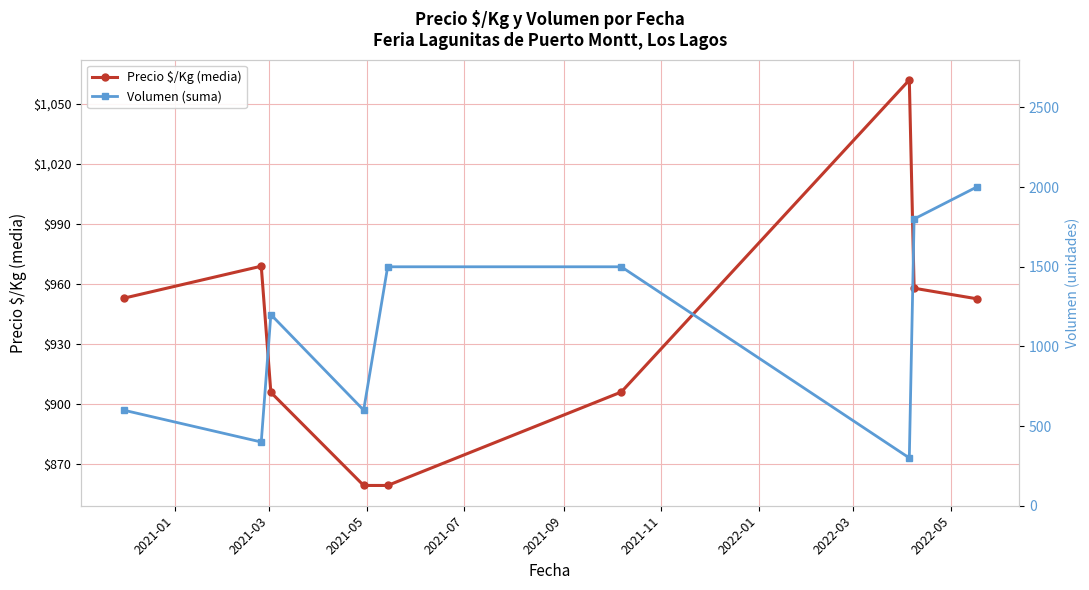

True or false: Precio $/Kg (media) has more than 1 points higher than both neighbors.

True